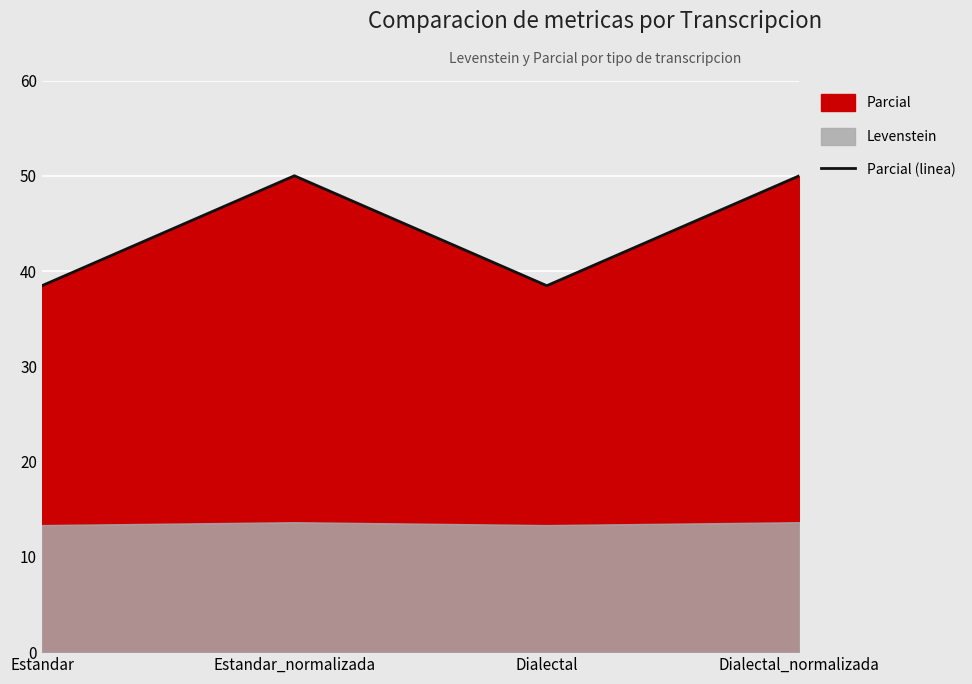

Which label corresponds to the largest value in the chart?

Estandar_normalizada